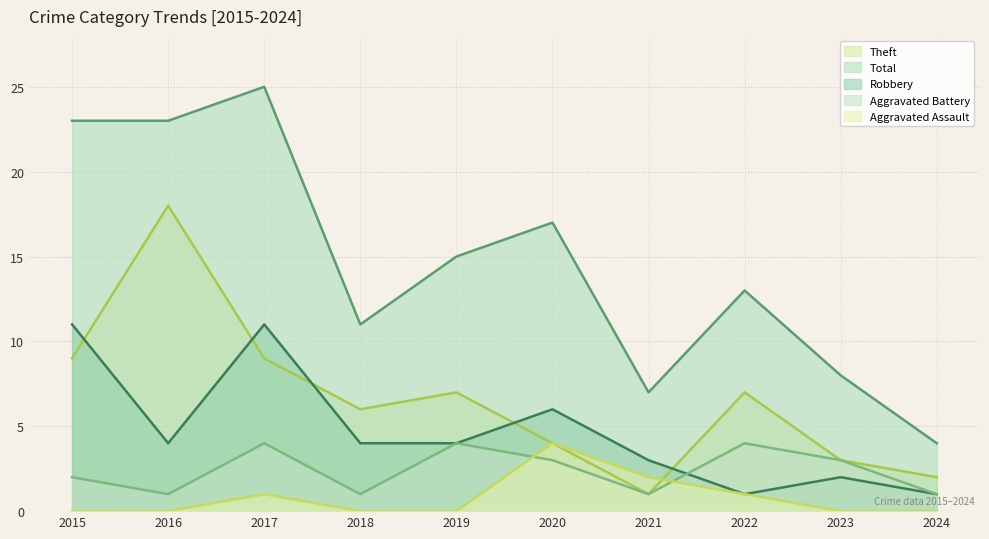

What is the spread (max minus min) of values at 2019?

15